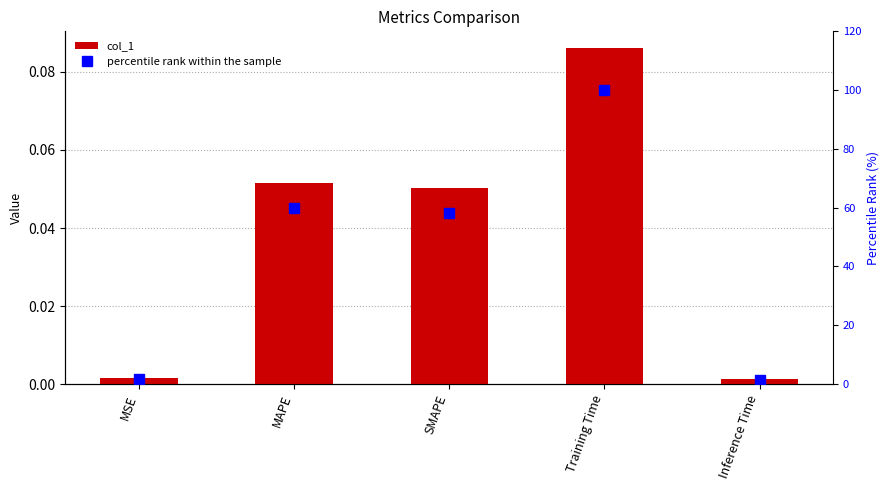

List the series in order of their overall mean, highest first.

percentile rank within the sample, col_1